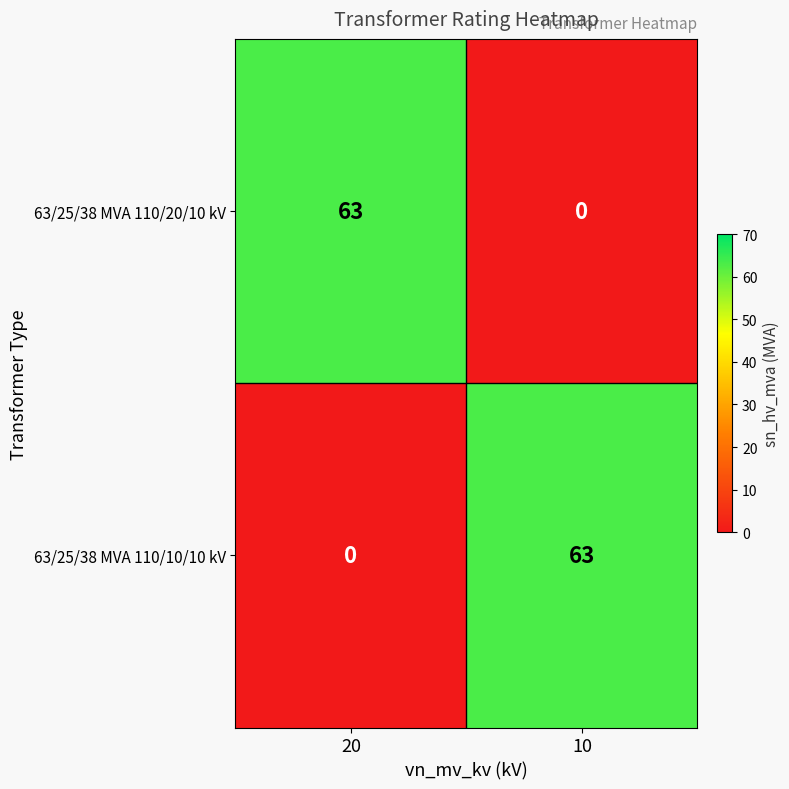

What is the greatest value displayed?

63